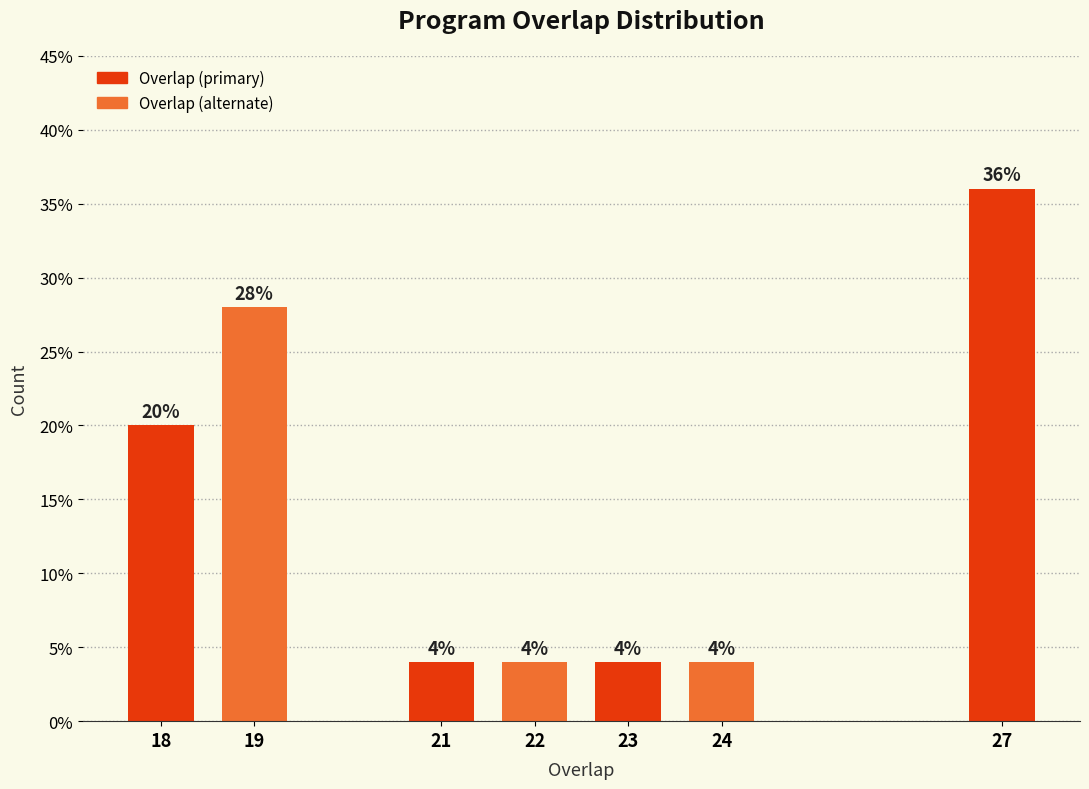

Reading right to left, extract all data points from this chart.

36.0	4.0	4.0	4.0	4.0	28.0	20.0